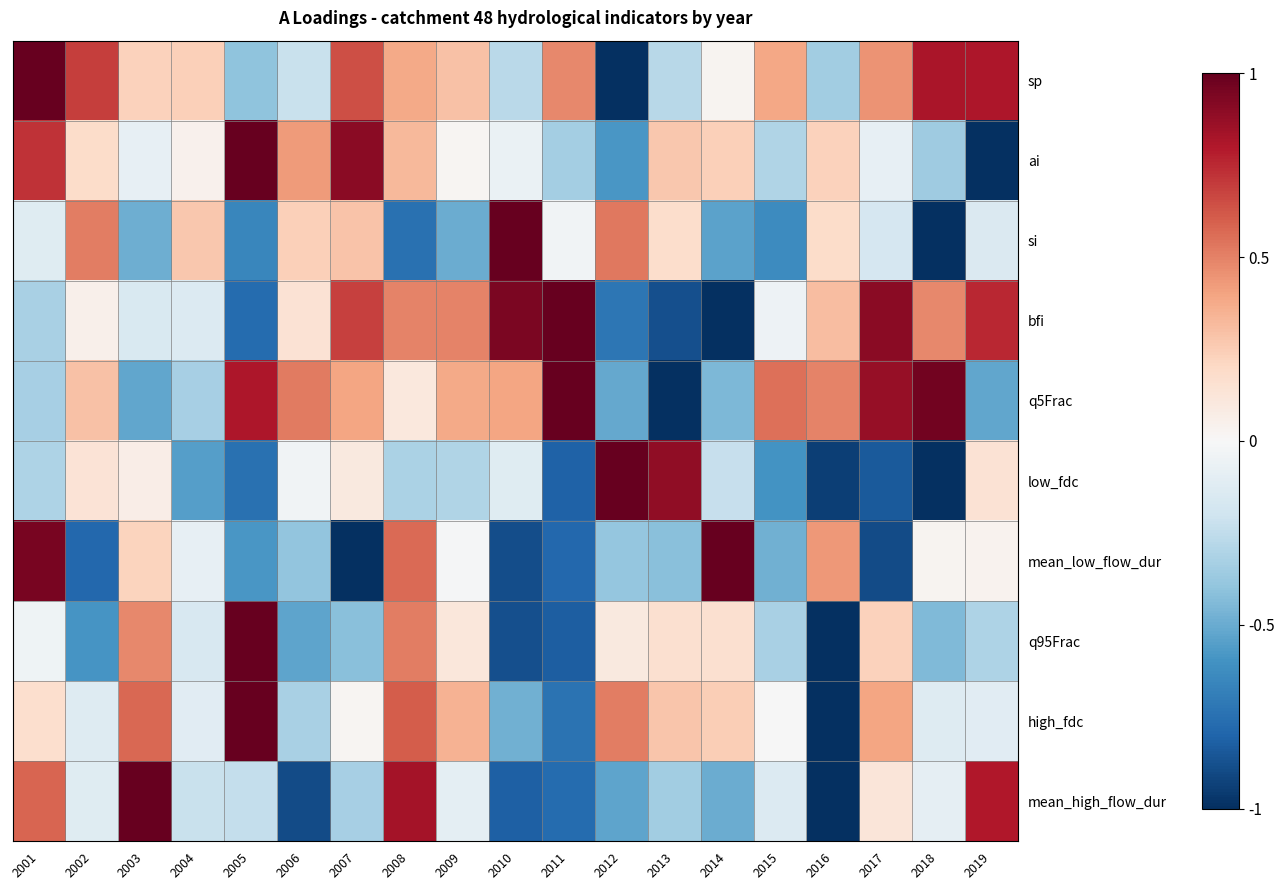

Which series has the largest total across all categories?

sp